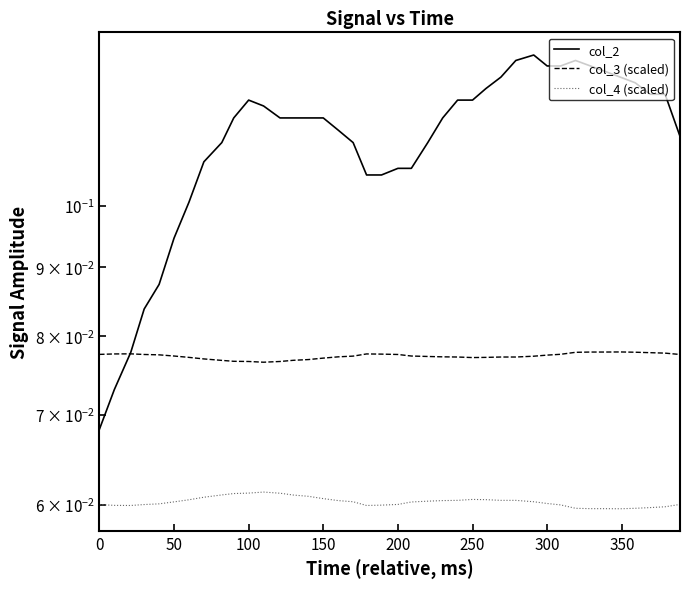

How many lines are shown in the chart?

3